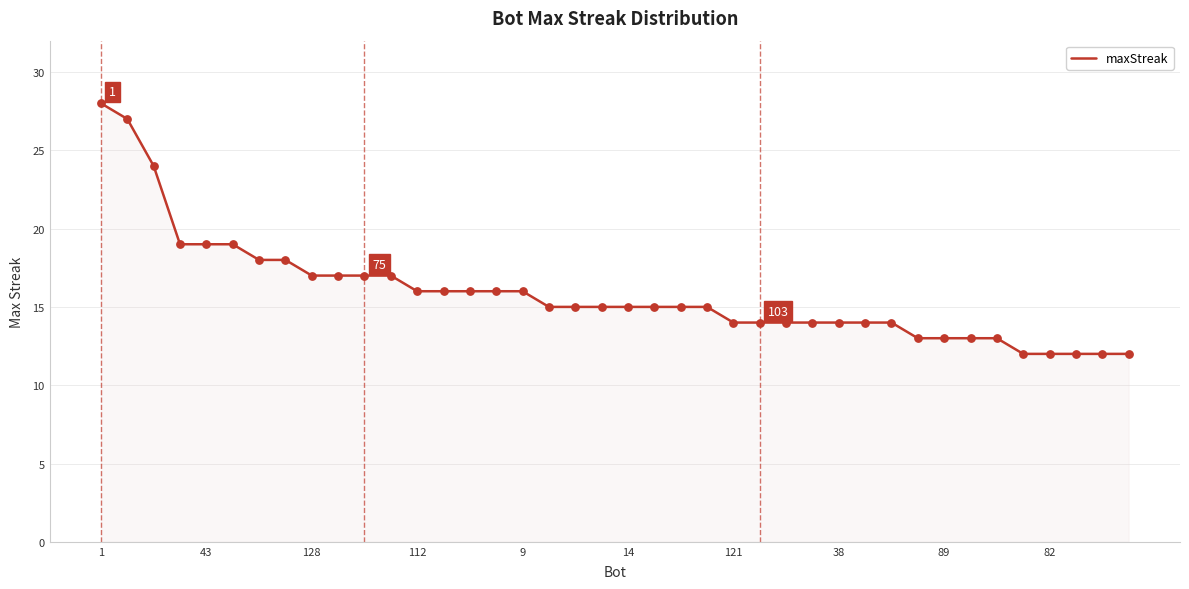

What is the greatest value displayed?

28